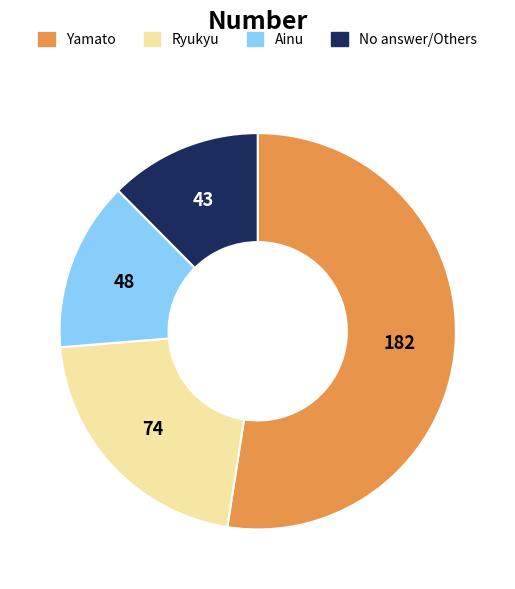

Does any single category account for the majority?

Yes